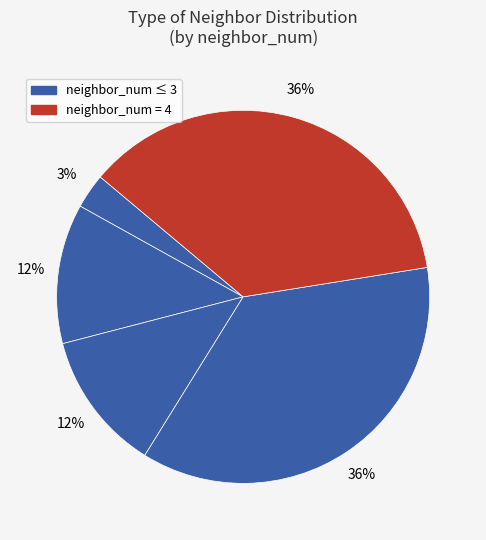

How many slices are in this pie chart?

5